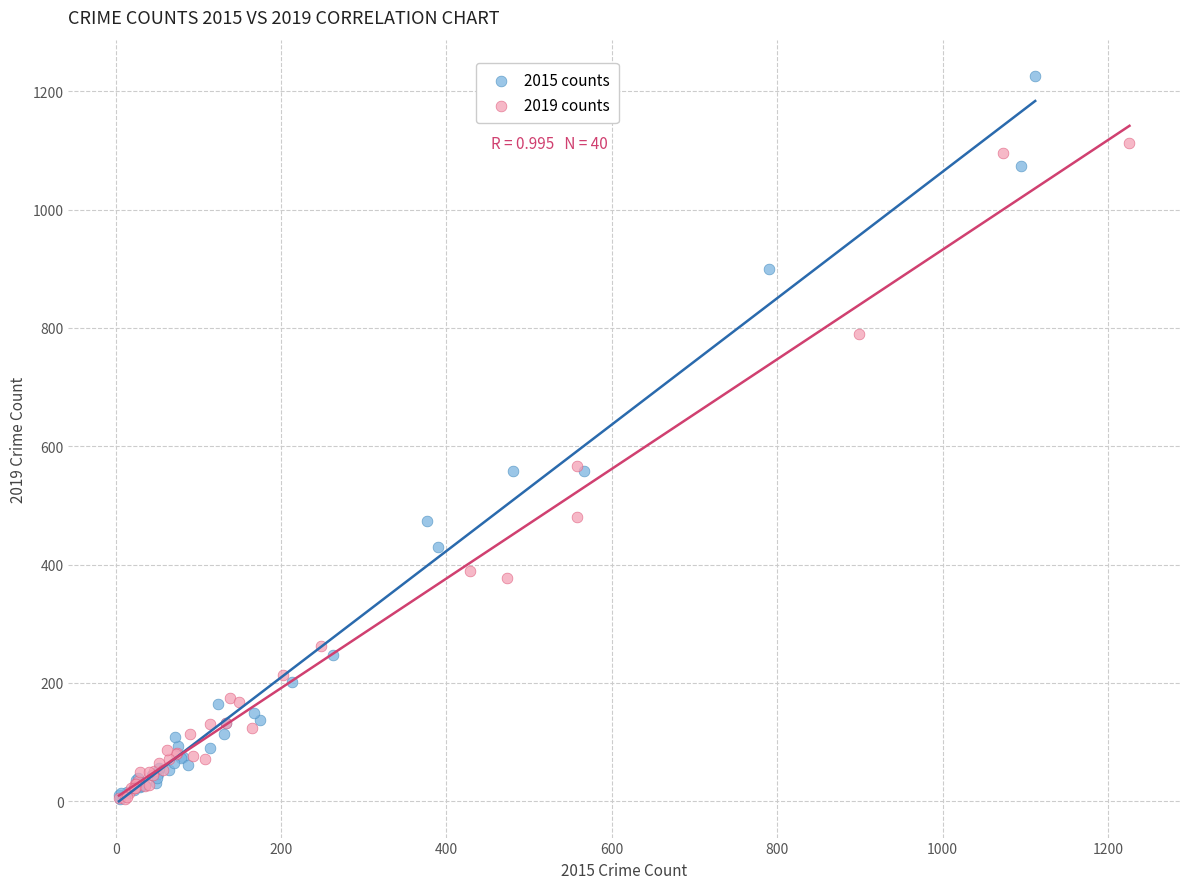

Which series contains the highest Y value?

2015 counts